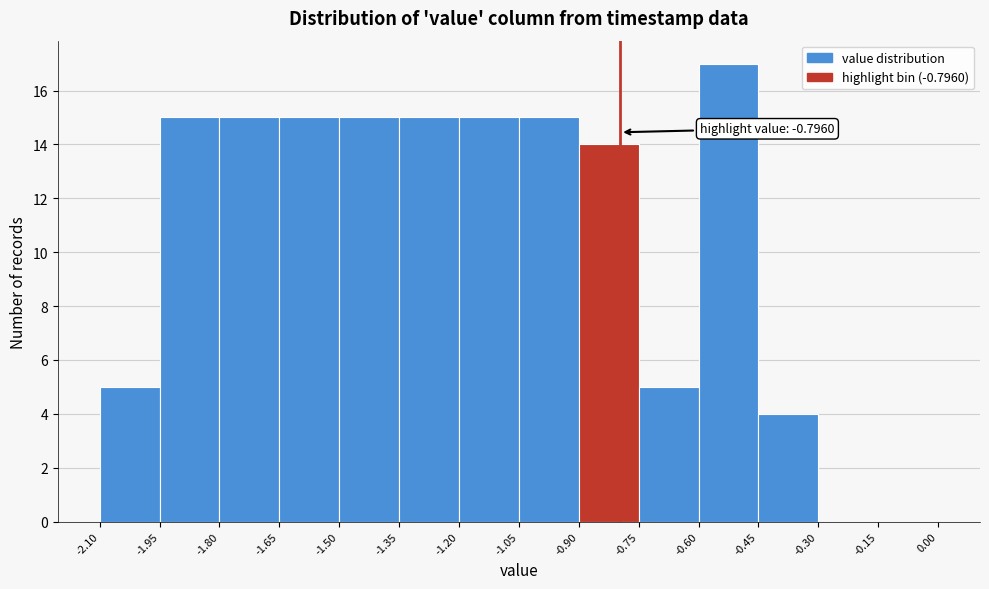

Over which range of the x-axis is the bar tallest?

-0.60 to -0.45